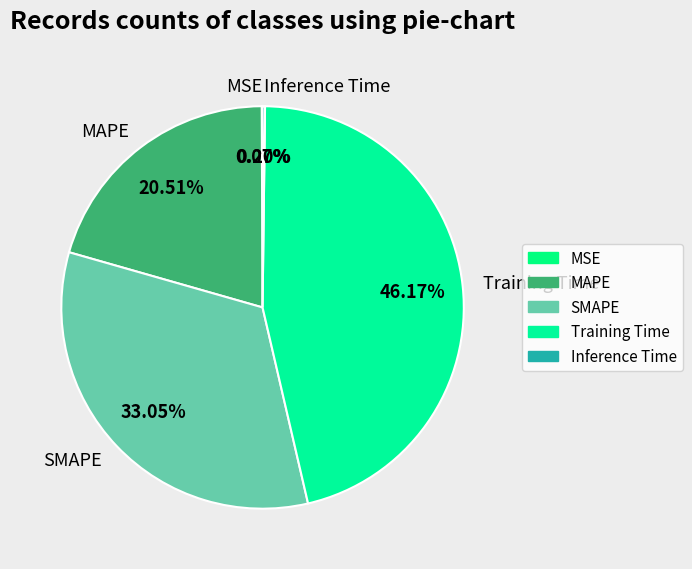

Which slice is the largest?

Training Time